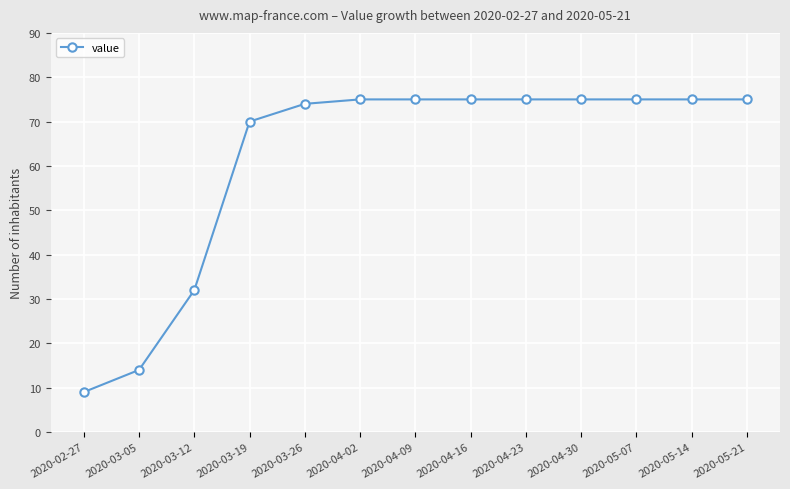

What is the value of the 12th point from the left?

75